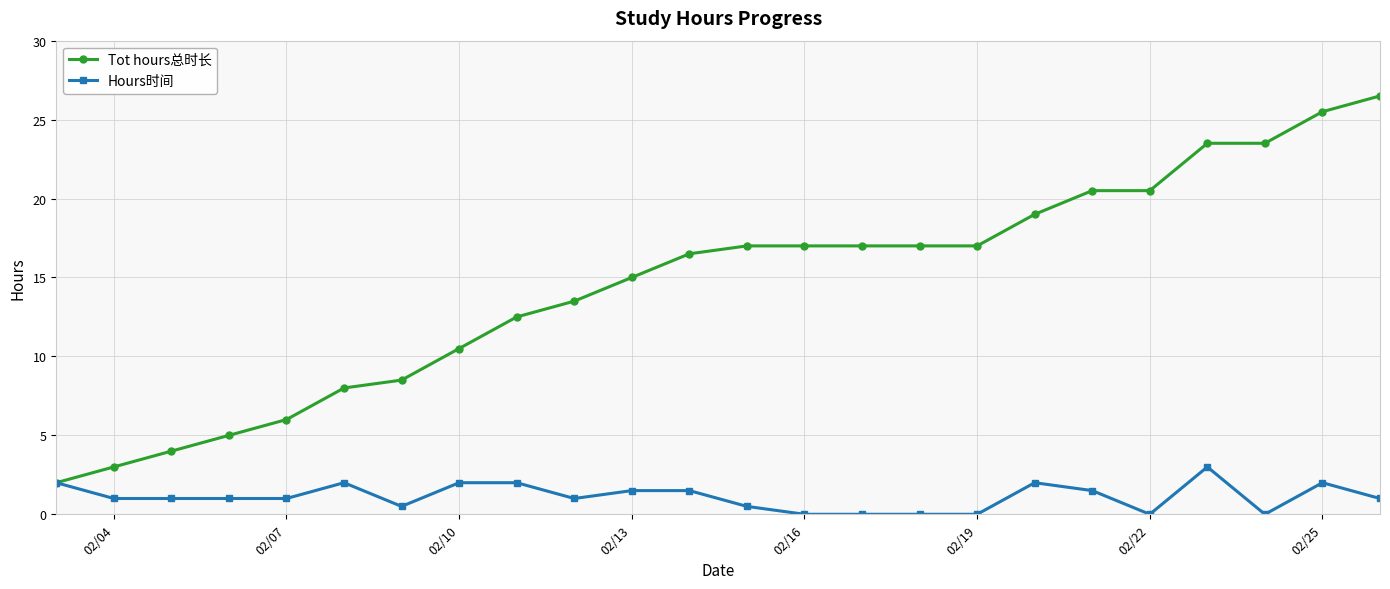

List the series in order of their overall mean, highest first.

Tot hours总时长, Hours时间